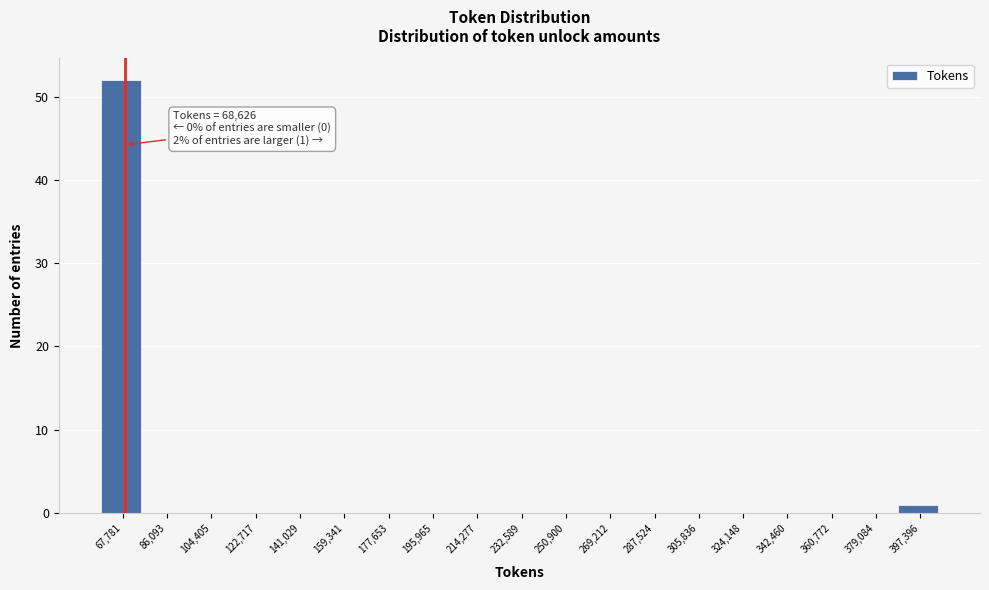

Over which range of the x-axis is the bar tallest?

58000 to 76000